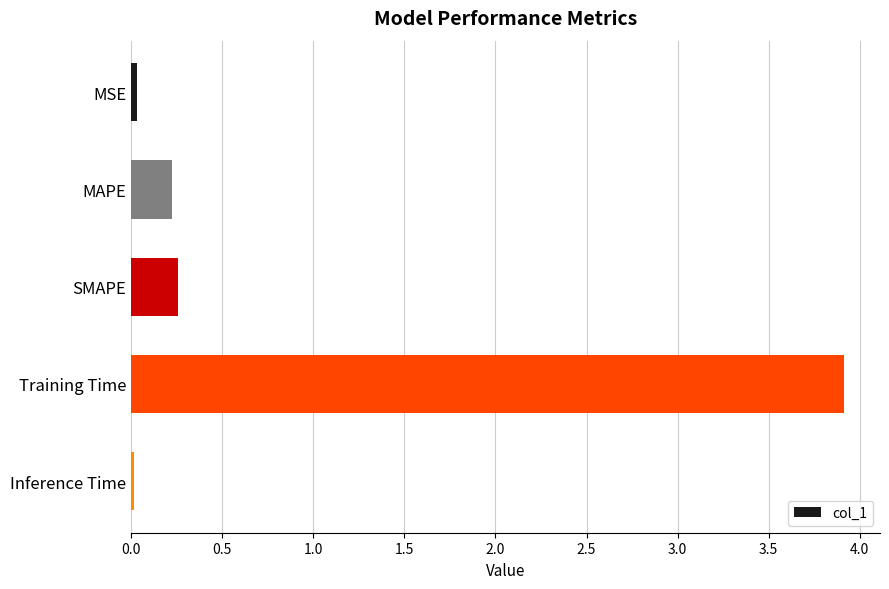

What is the change in value from SMAPE to Training Time?

+3.7